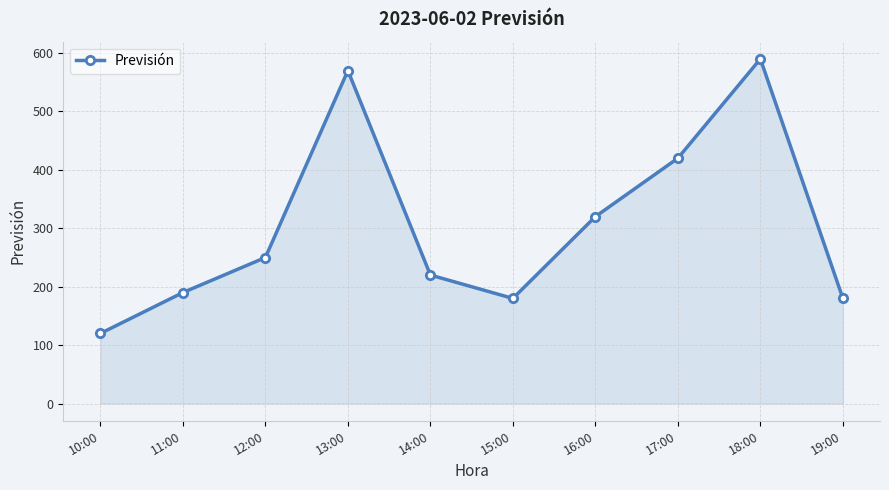

How many data points are less than 250?

5